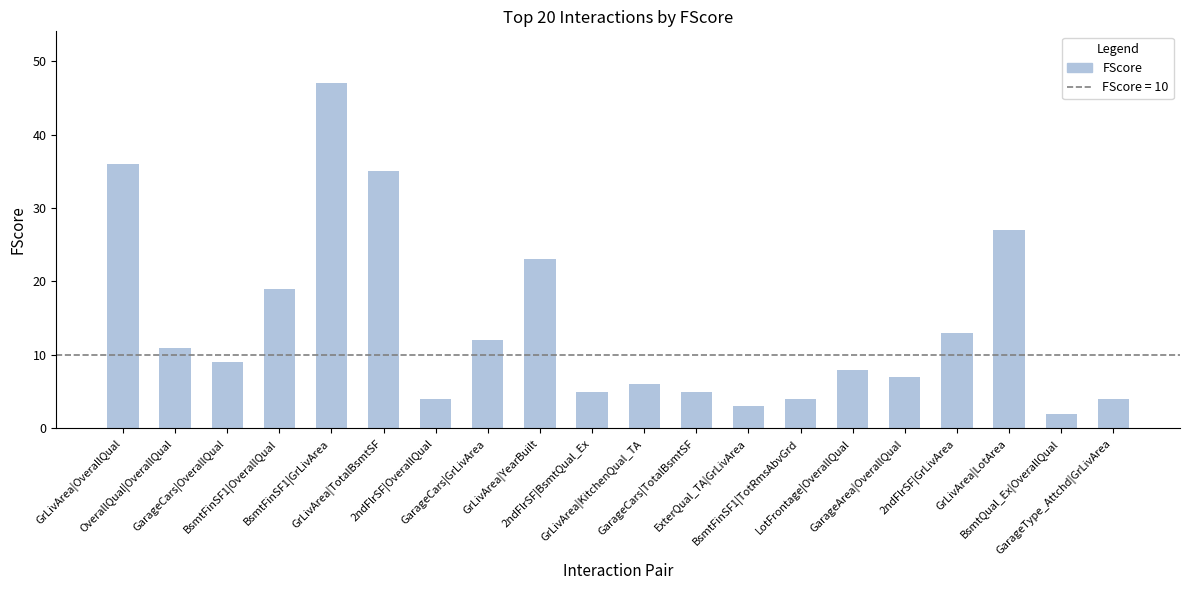

What is the value of the 19th bar from the left?

2